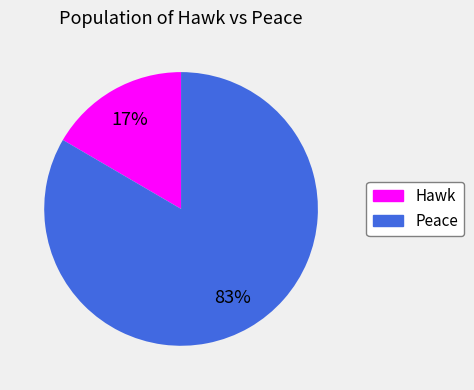

To the nearest percent, what is the difference between the Peace and Hawk slice percentages?

66%